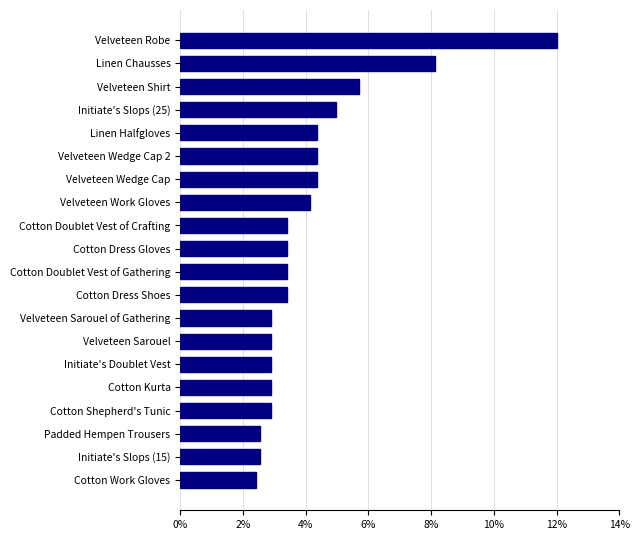

Reading top to bottom, what are all the values shown in this chart?

12.0	8.1	5.7	5.0	4.4	4.4	4.4	4.1	3.4	3.4	3.4	3.4	2.9	2.9	2.9	2.9	2.9	2.5	2.5	2.4